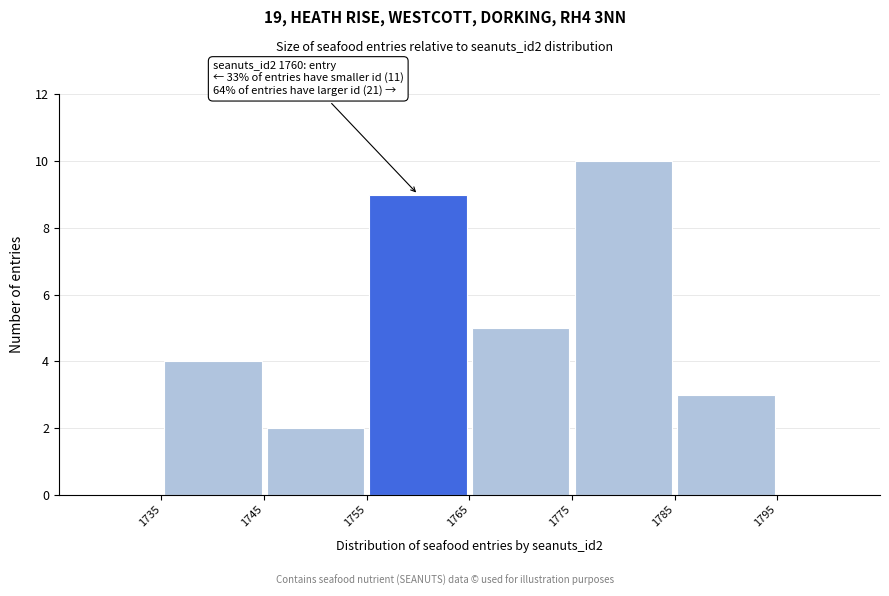

Over which range of the x-axis is the bar tallest?

1775 to 1785